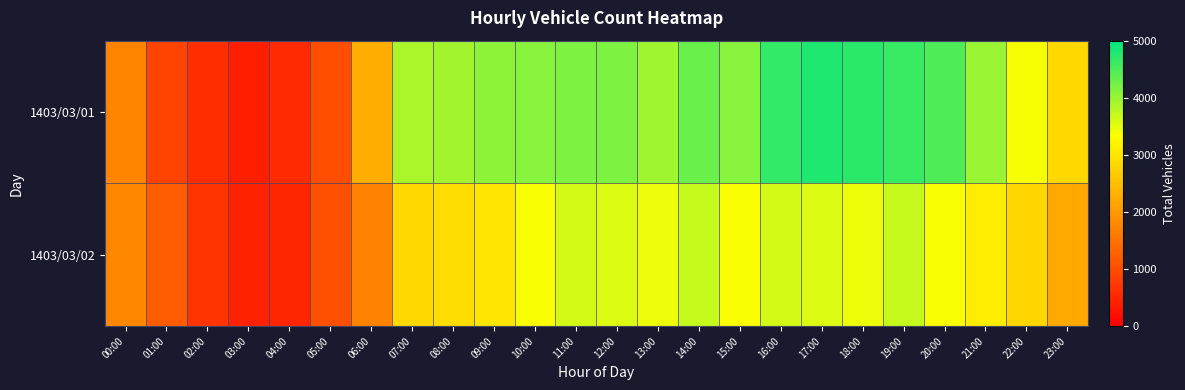

What is the minimum value shown in the chart?

406